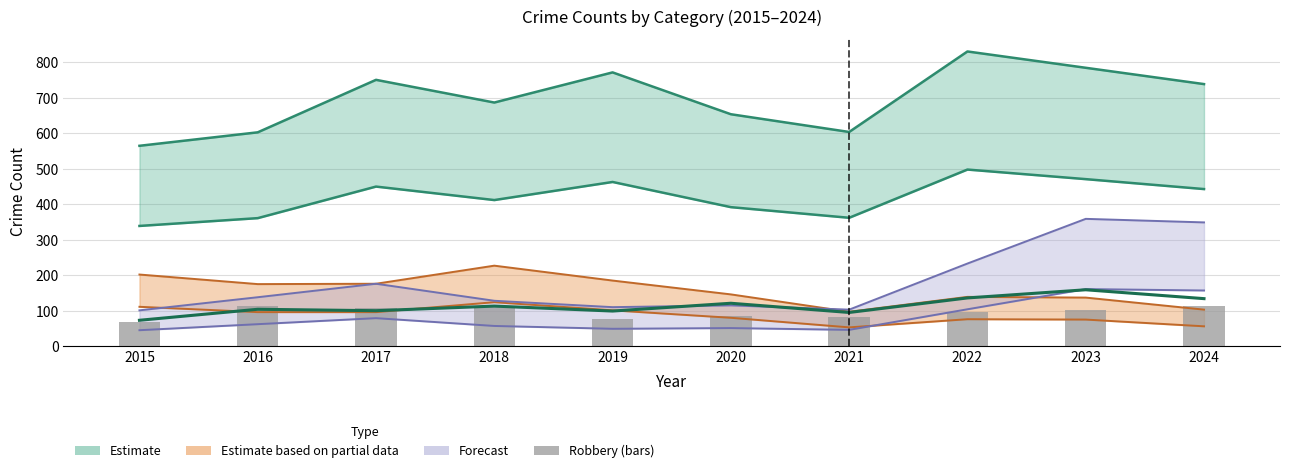

Is the value of Robbery at 2015 greater than the value of Burglary at 2019?

No